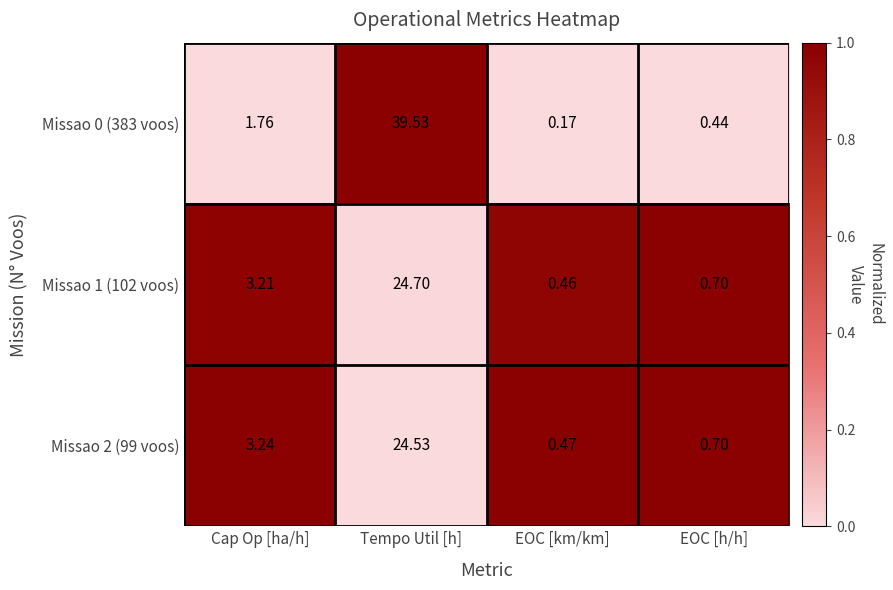

Is the value of Missao 2 (99 voos) at EOC [km/km] greater than the value of Missao 0 (383 voos) at EOC [h/h]?

Yes